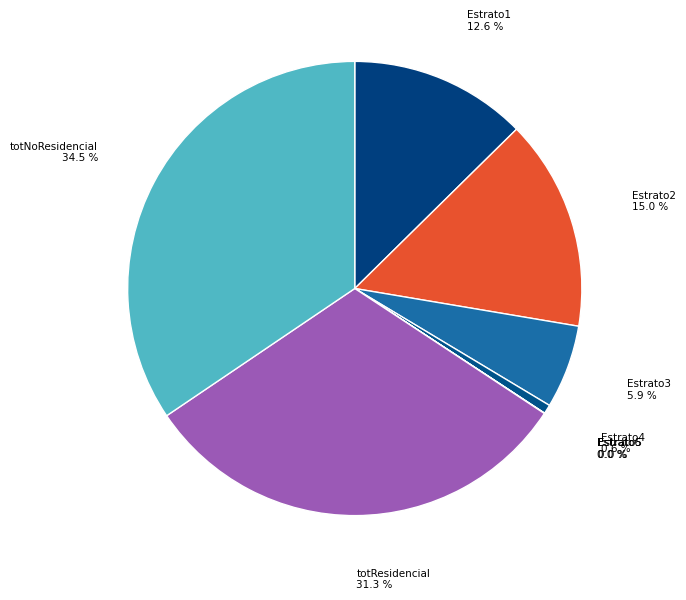

Which category has the biggest portion of the pie?

totNoResidencial